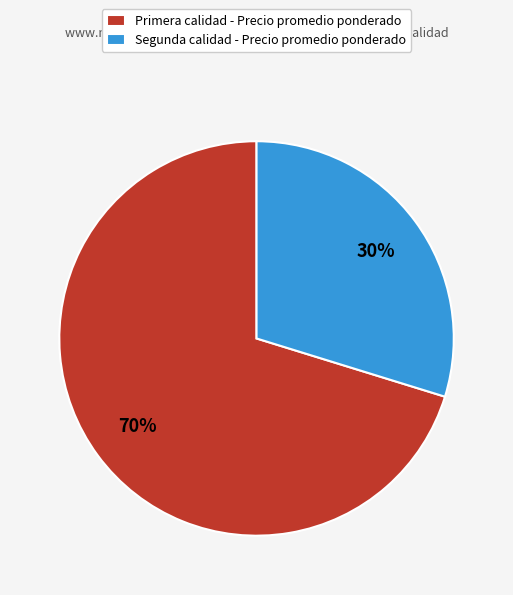

Is the sum of Primera calidad - Precio promedio ponderado and Segunda calidad - Precio promedio ponderado greater than half?

Yes